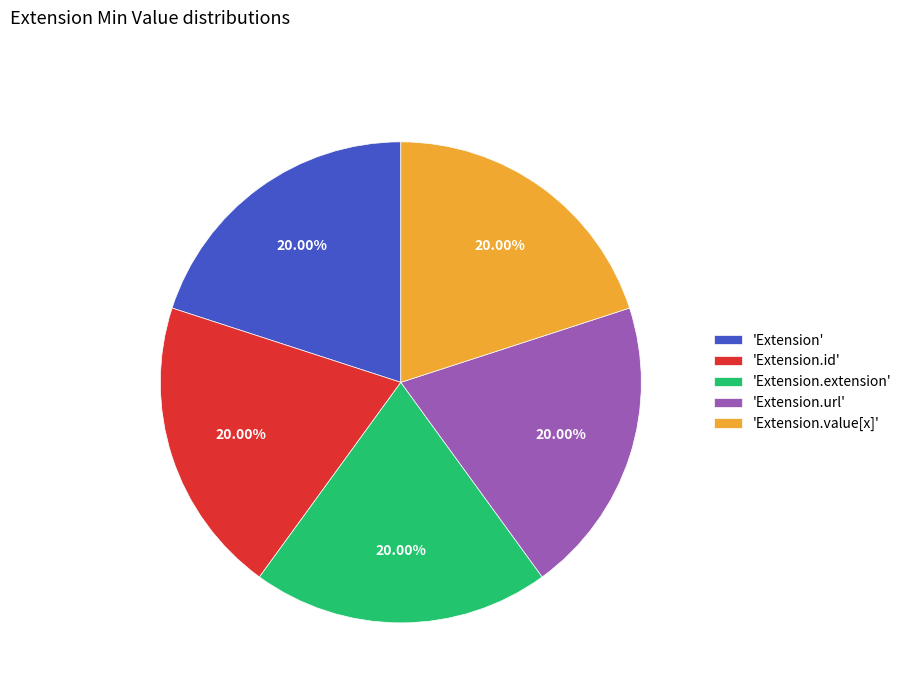

Do 'Extension' and 'Extension.id' together represent more than half of the pie?

No